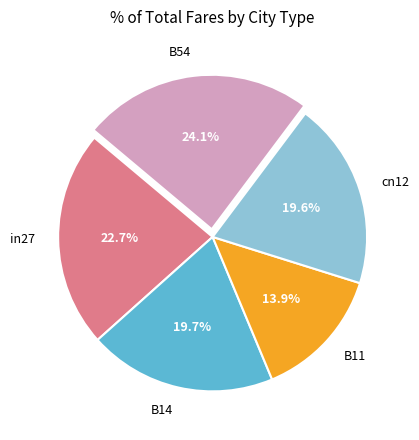

Which slice is the largest?

B54